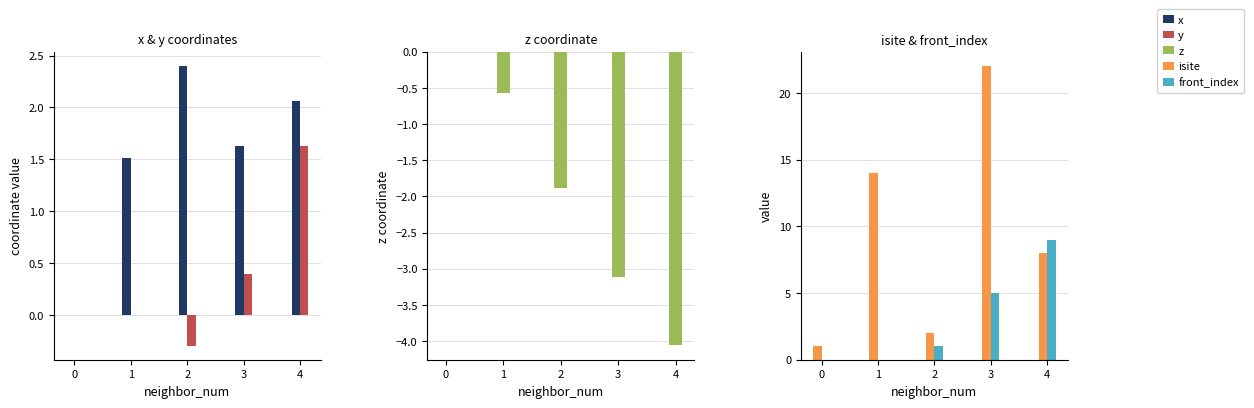

At which label does y first exceed 0?

3